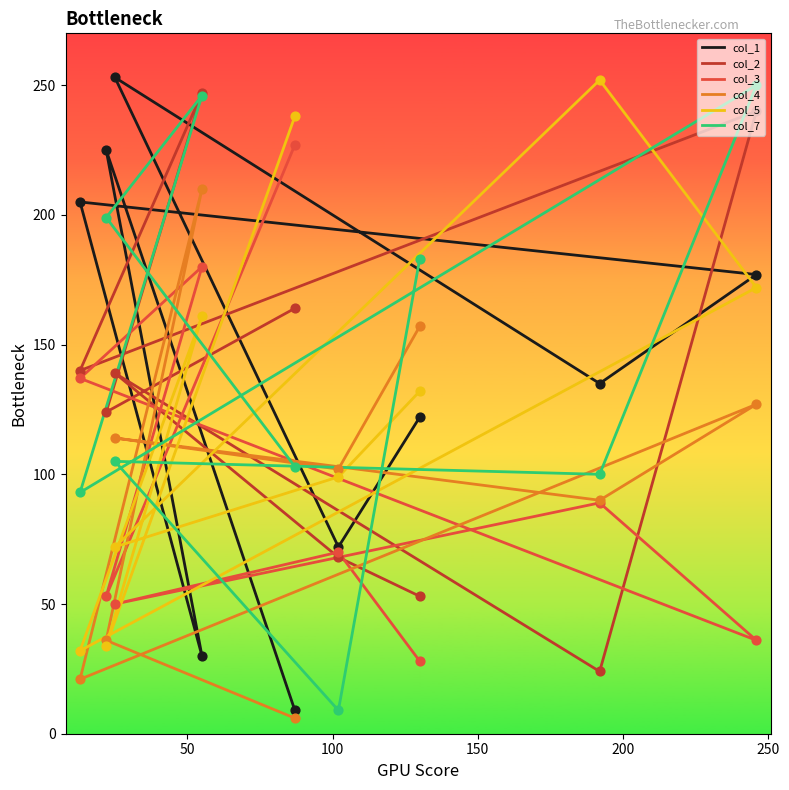

Which series has the largest total across all categories?

col_7